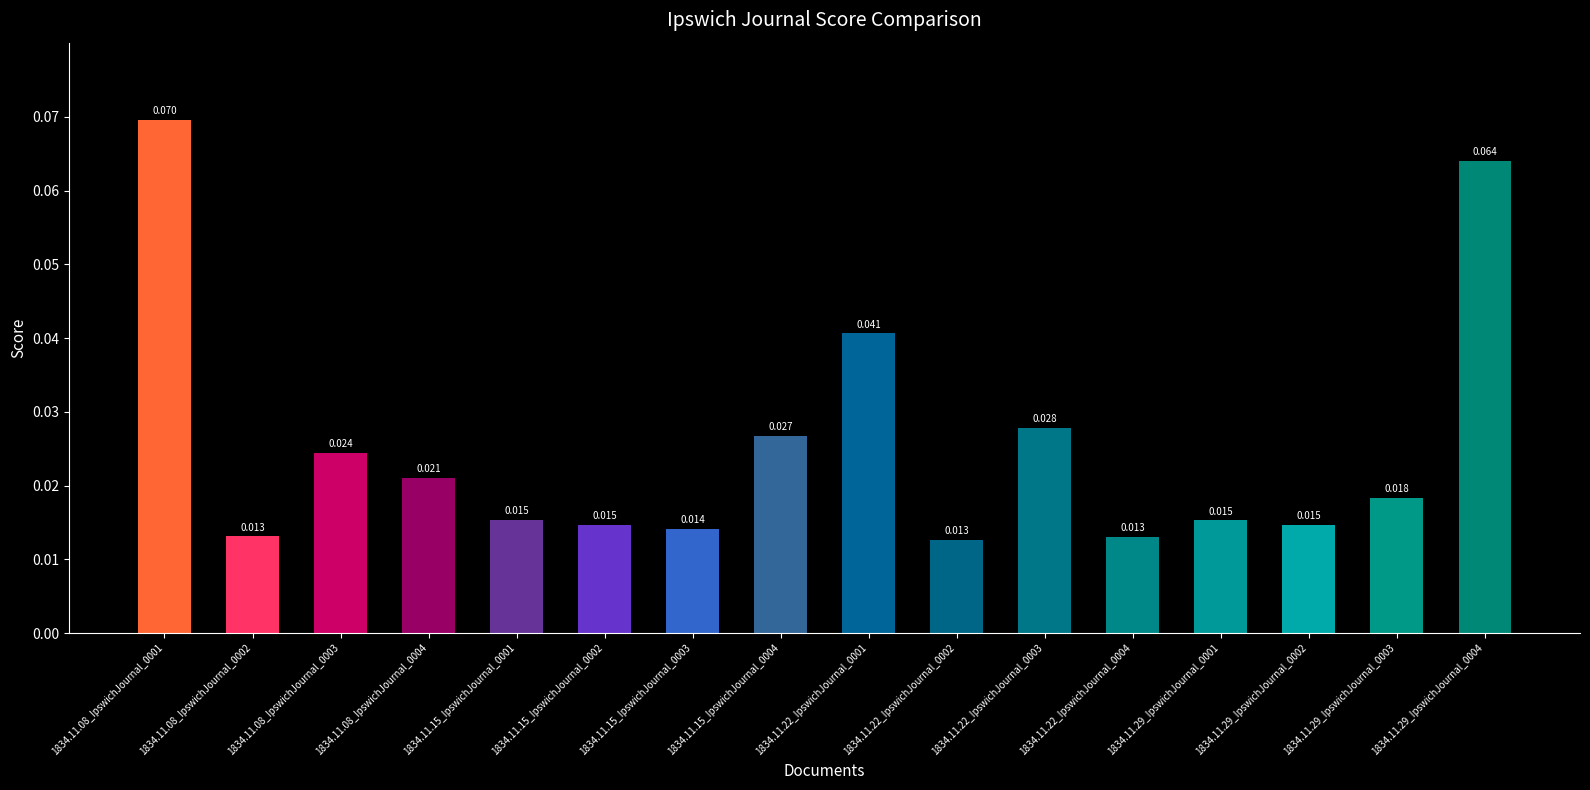

What is the label of the 3rd bar from the right?

1834.11.29_IpswichJournal_0002